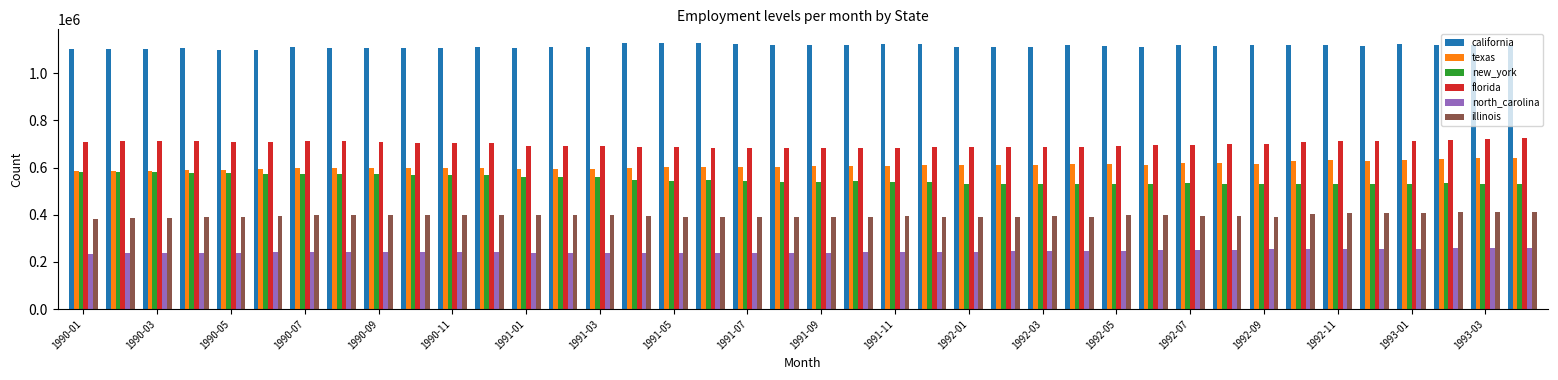

Rank the series by their maximum value, from highest to lowest.

california, florida, texas, new_york, illinois, north_carolina